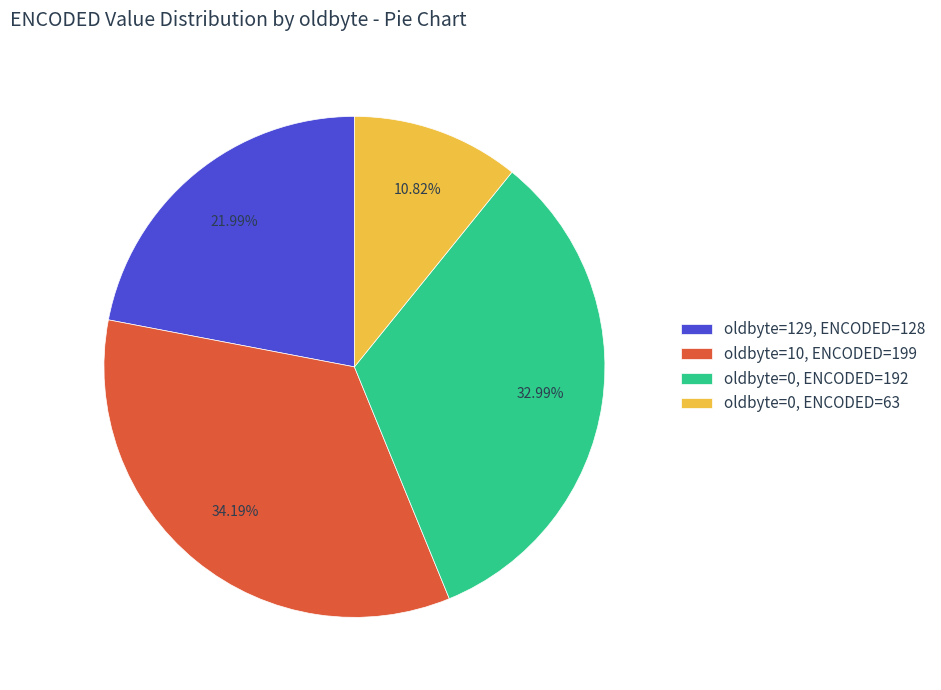

Count the number of slices in the pie.

4